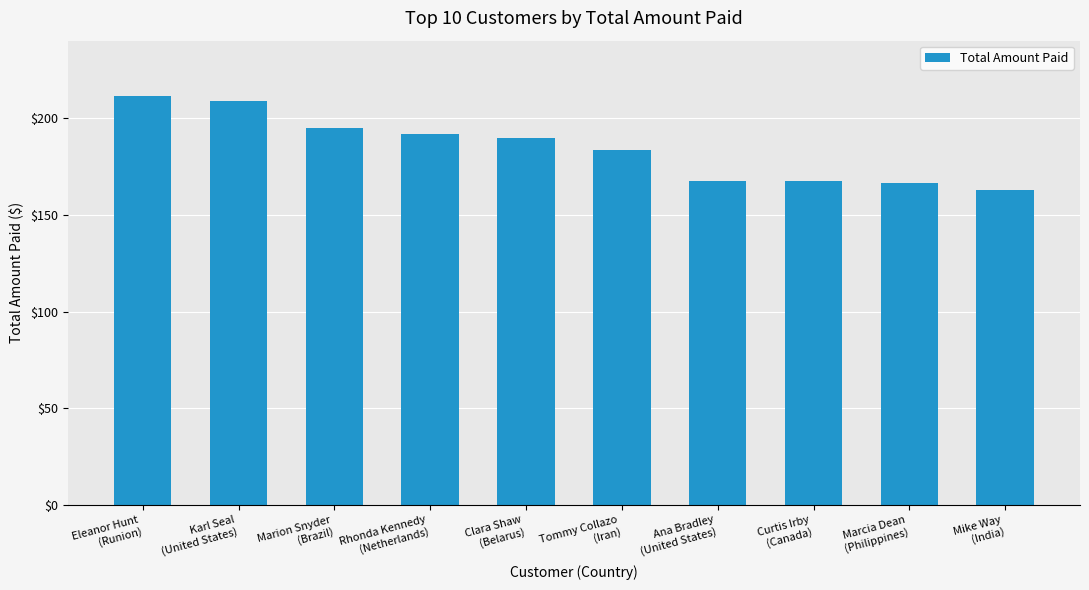

Which category has the lowest value across all series?

Mike Way
(India)